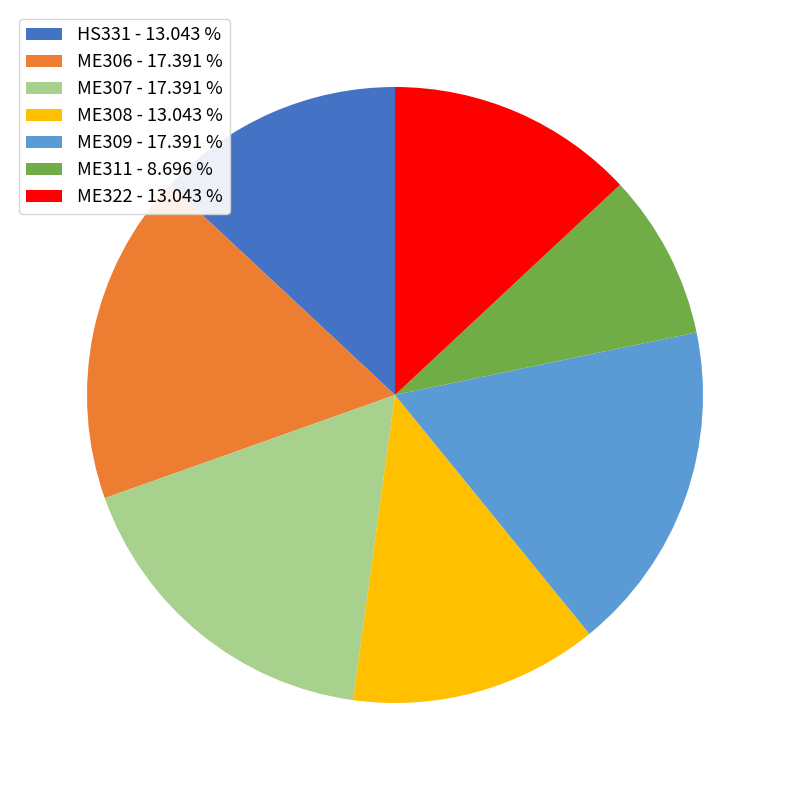

Count the number of slices in the pie.

7